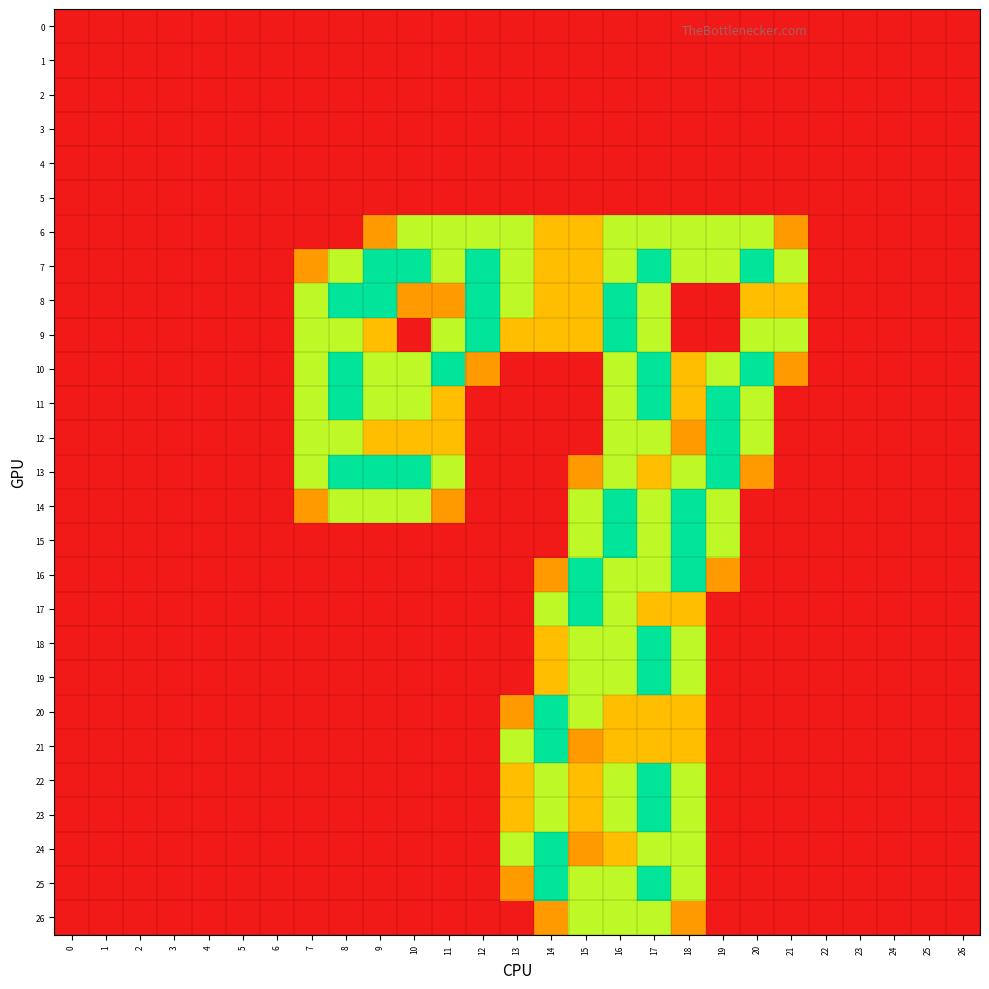

Which series has the largest range (max minus min)?

7